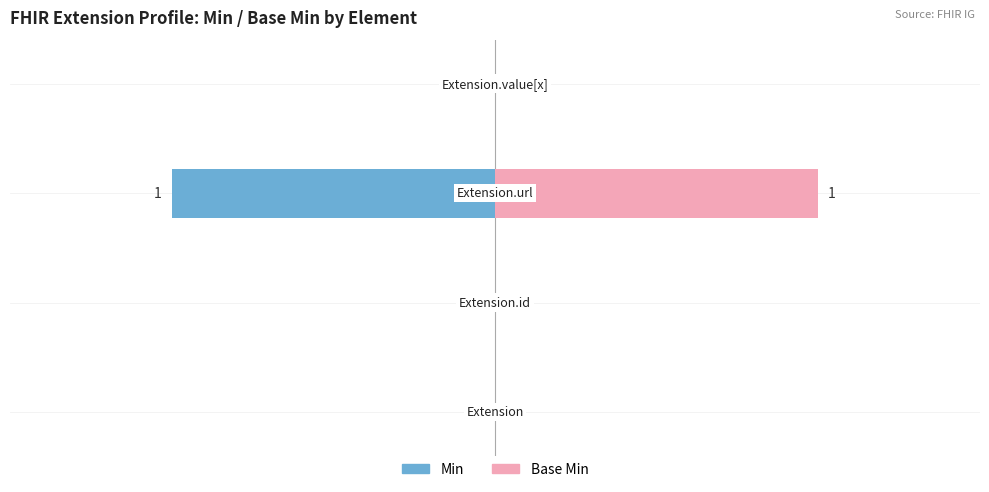

How many bars are there in each group?

2